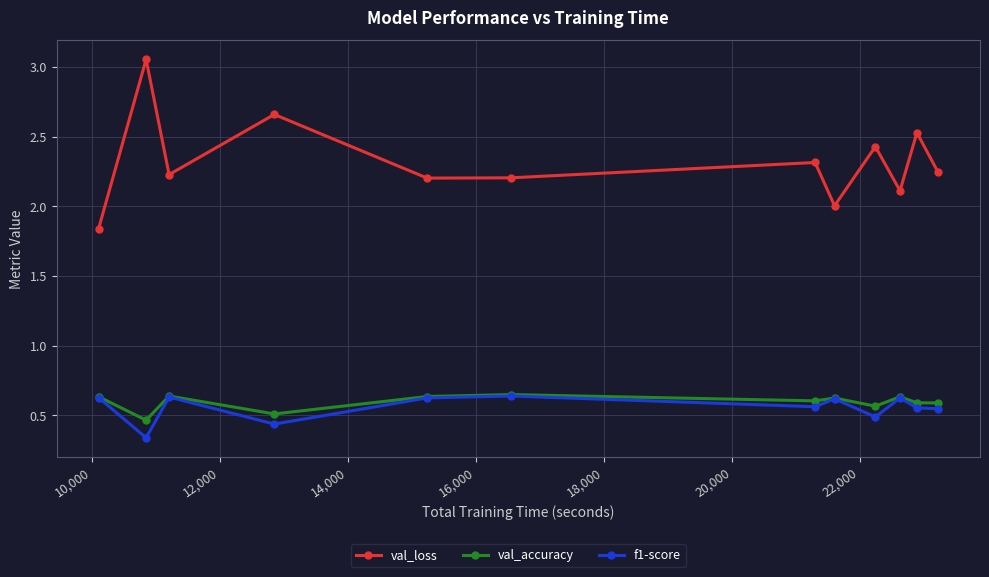

True or false: f1-score has more than 2 points higher than both neighbors.

True